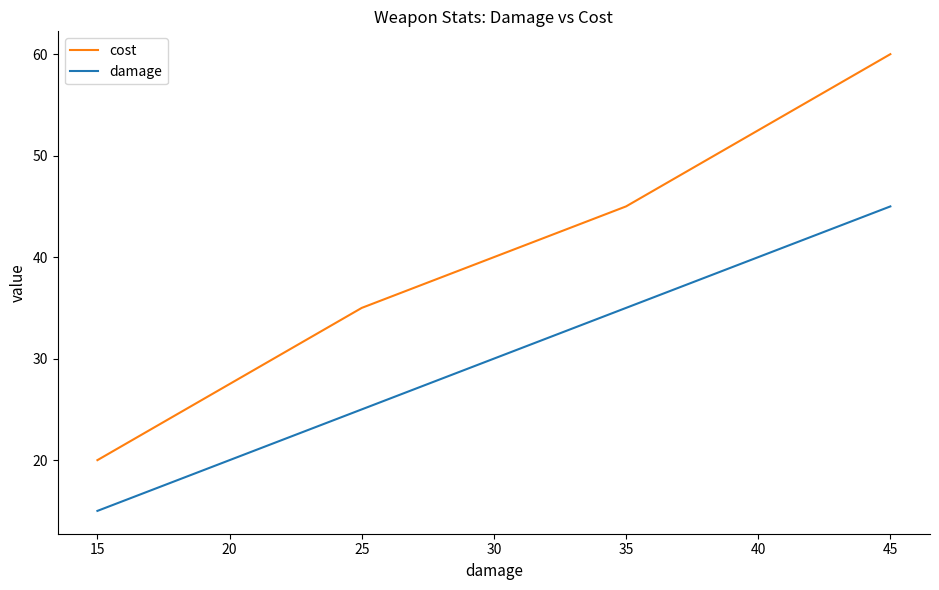

Reading right to left, list all the values displayed in this chart.

cost: 60	45	35	20
damage: 45	35	25	15